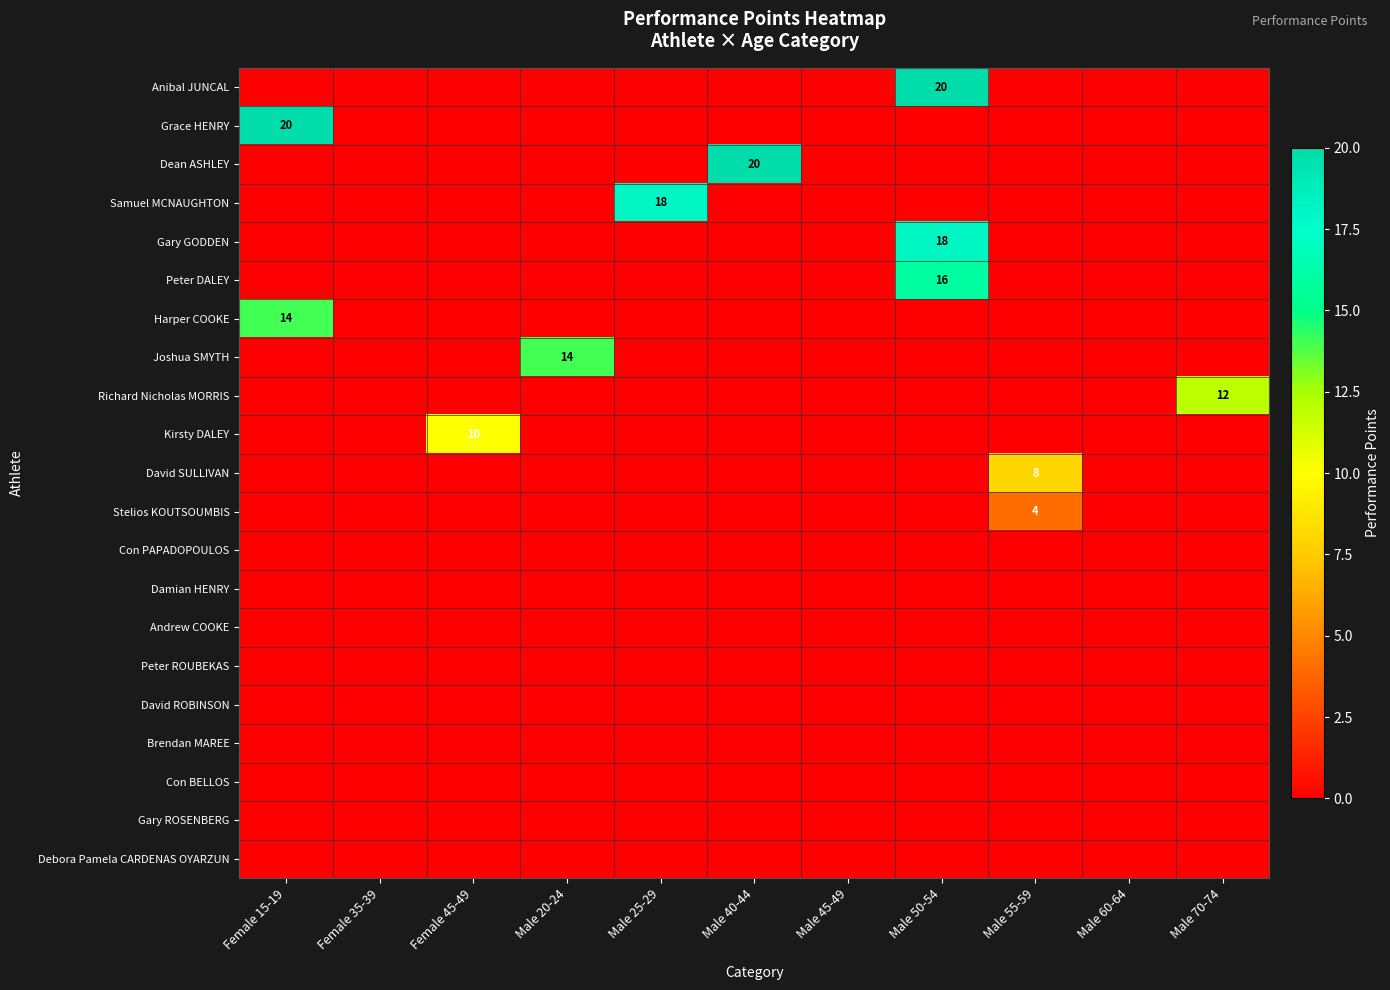

What is the spread (max minus min) of values at Male 55-59?

8